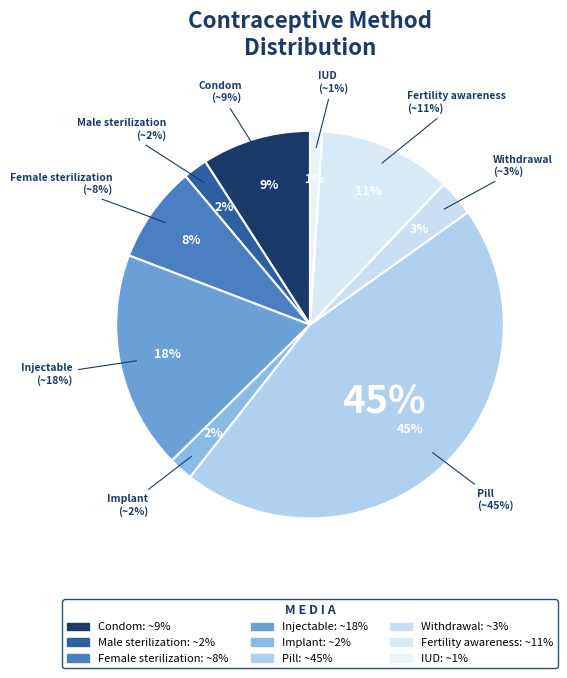

Count the number of slices in the pie.

9